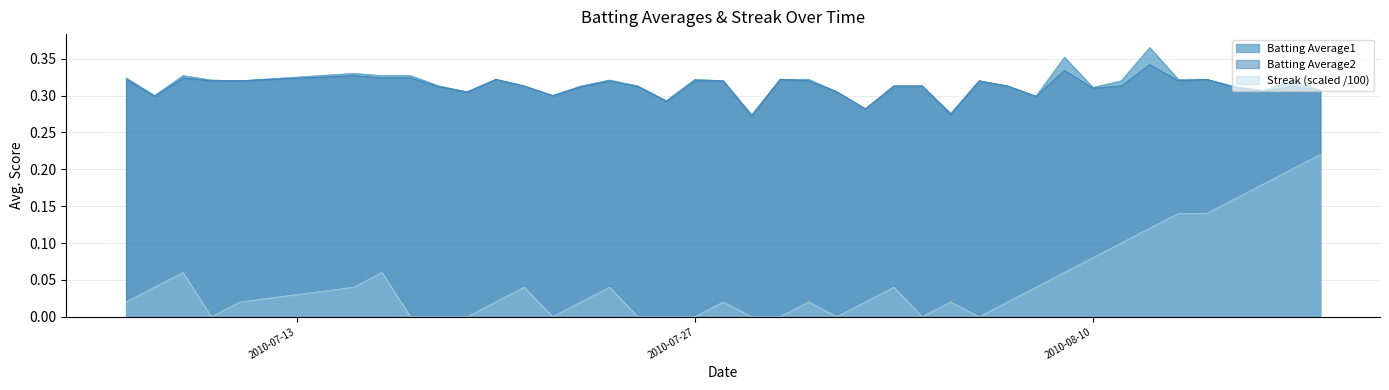

How many series are shown in this chart?

3